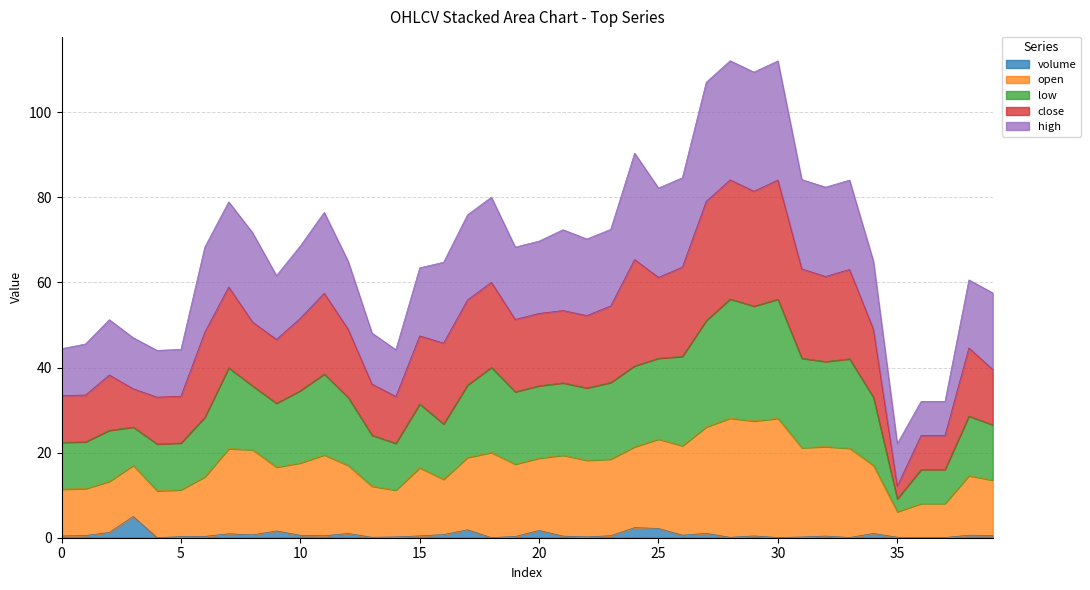

Does the chart display data point markers on the line(s)?

No